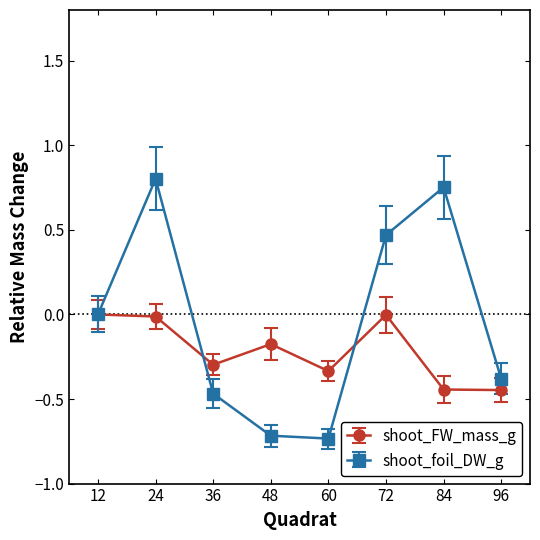

How many series are shown in this chart?

2